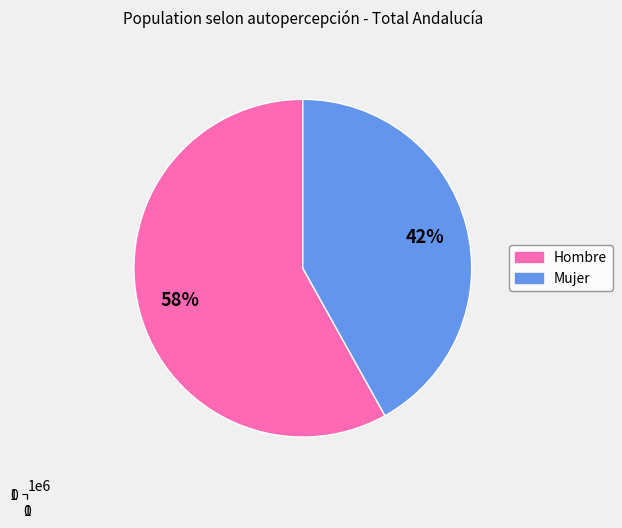

What is the total percentage of Mujer and Hombre?

100.0%